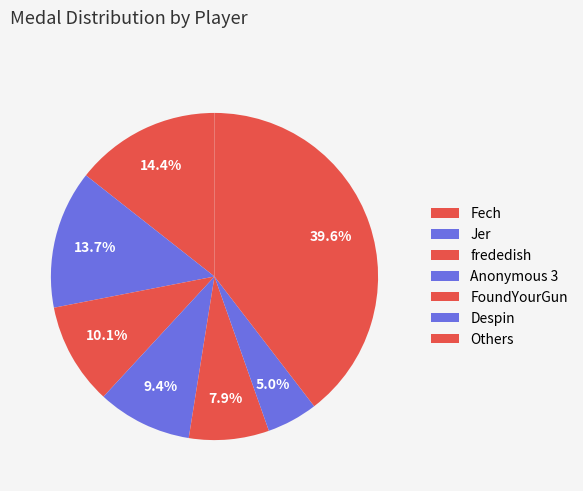

Count the number of slices in the pie.

7